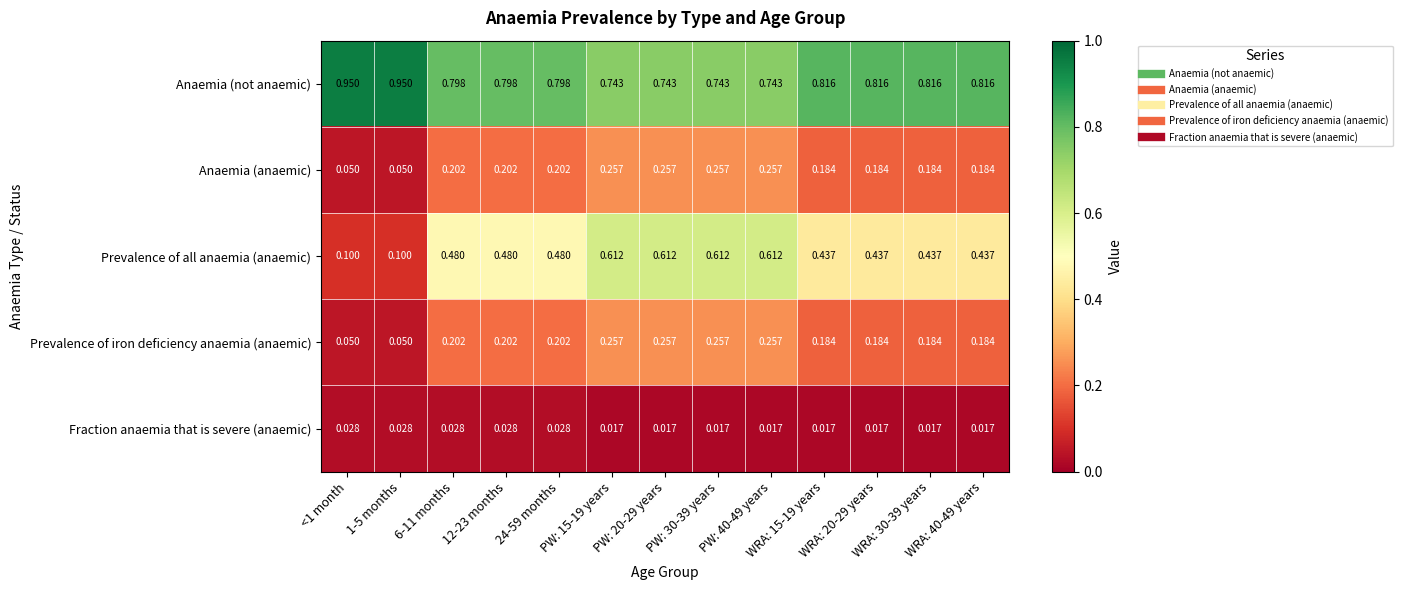

Which series has the largest total across all categories?

Anaemia (not anaemic)